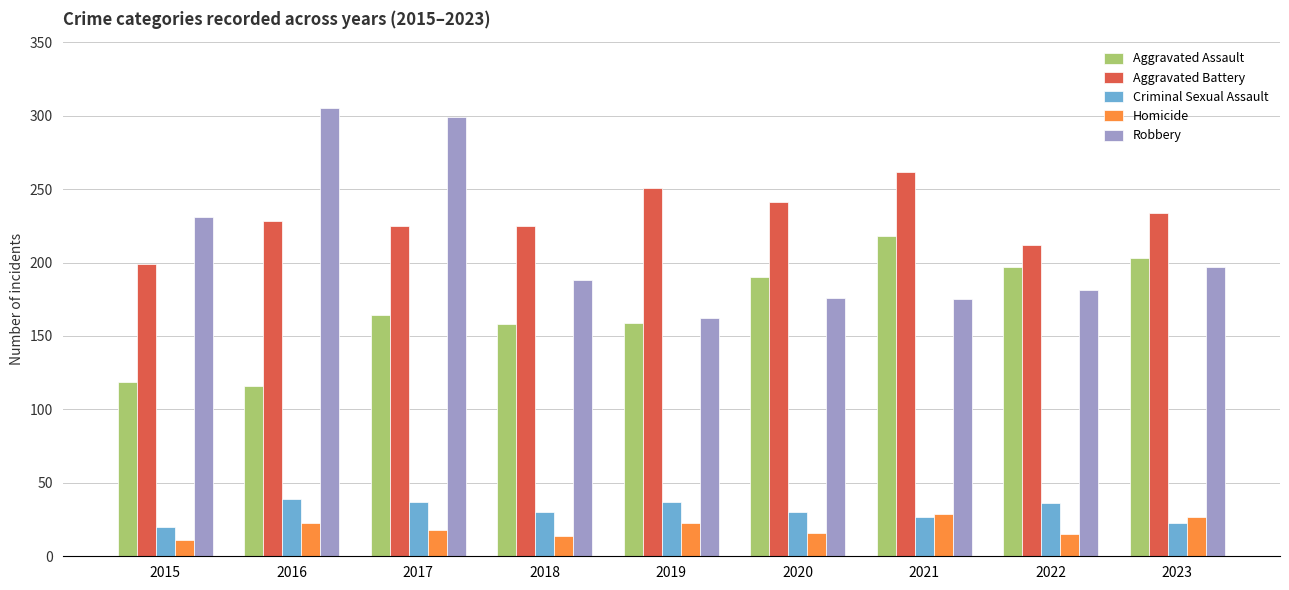

What is the greatest value displayed?

305